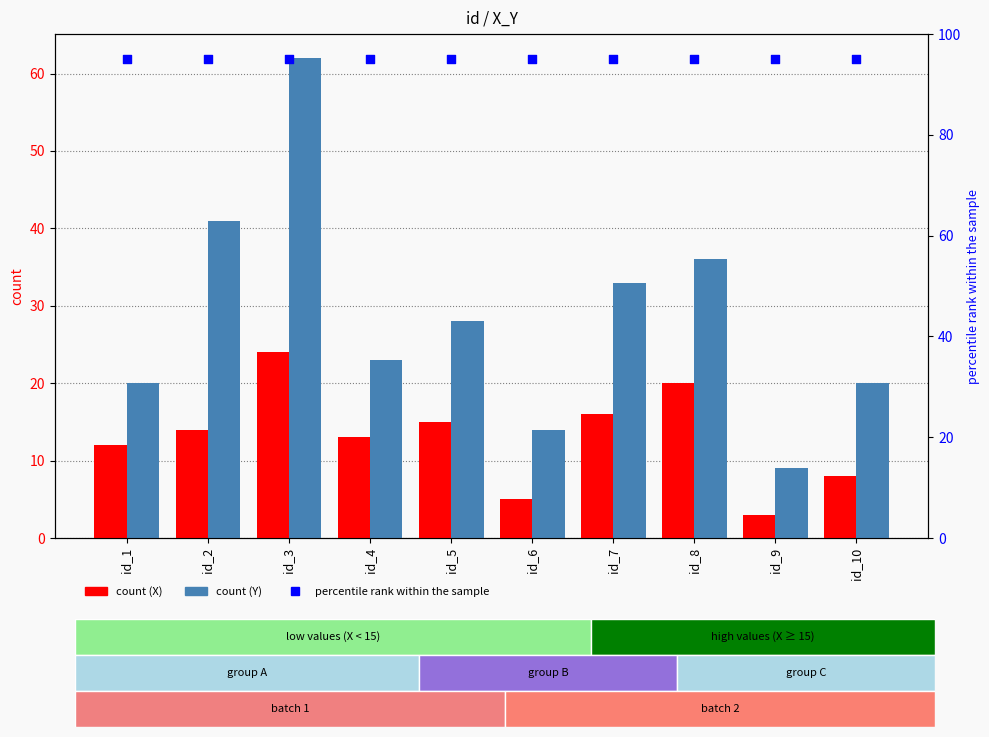

Which series contains the highest Y value?

percentile rank within the sample